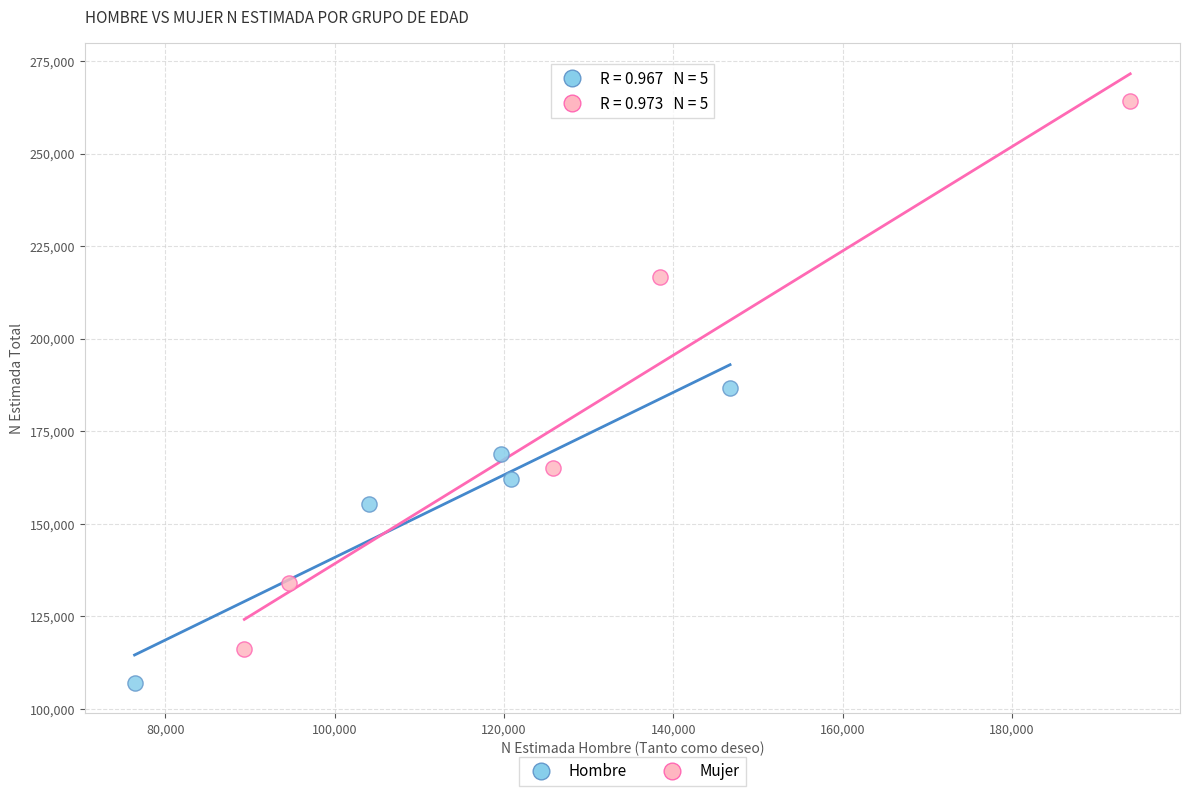

Which series reaches the maximum Y coordinate?

Mujer